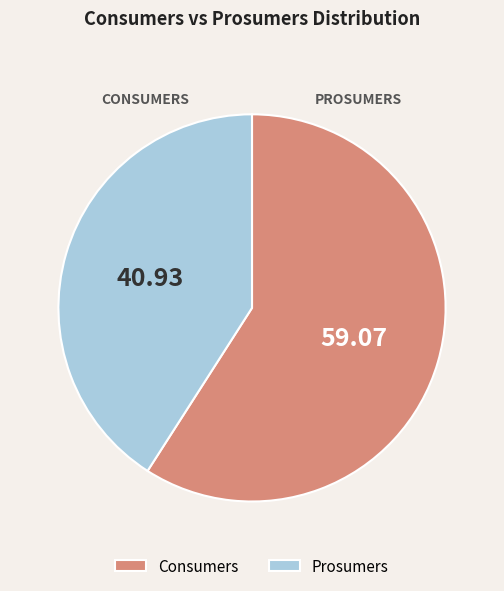

Rank the categories by value from lowest to highest.

Prosumers, Consumers